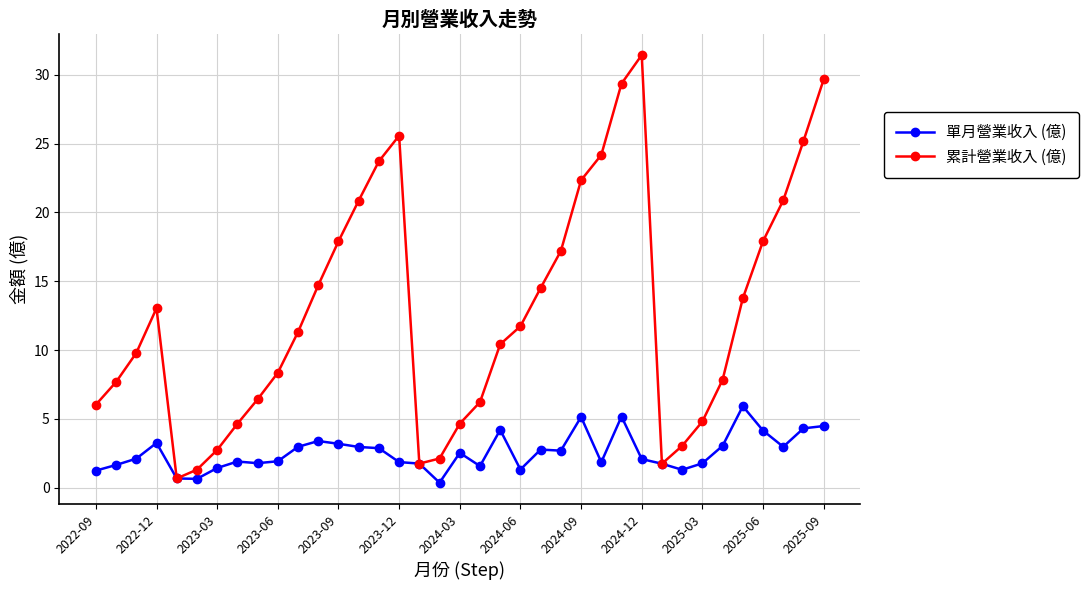

Which series has the largest range (max minus min)?

累計營業收入 (億)